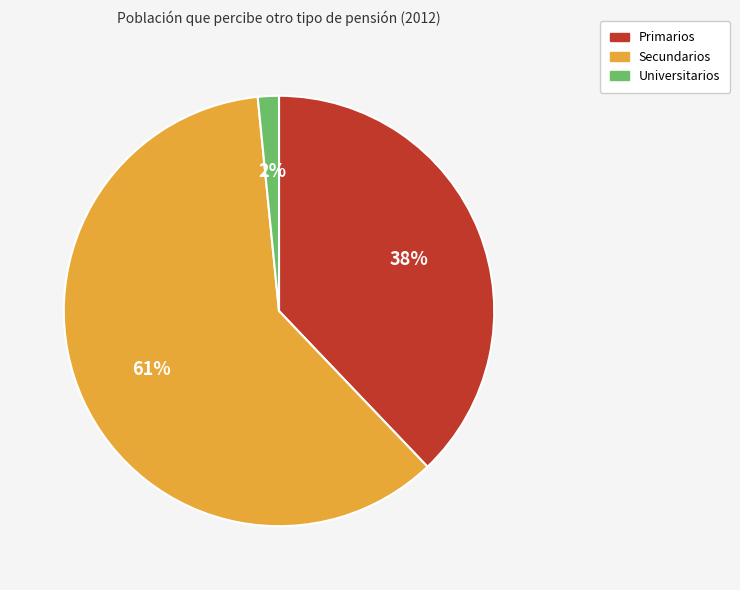

True or false: Universitarios accounts for 9% of the total.

False